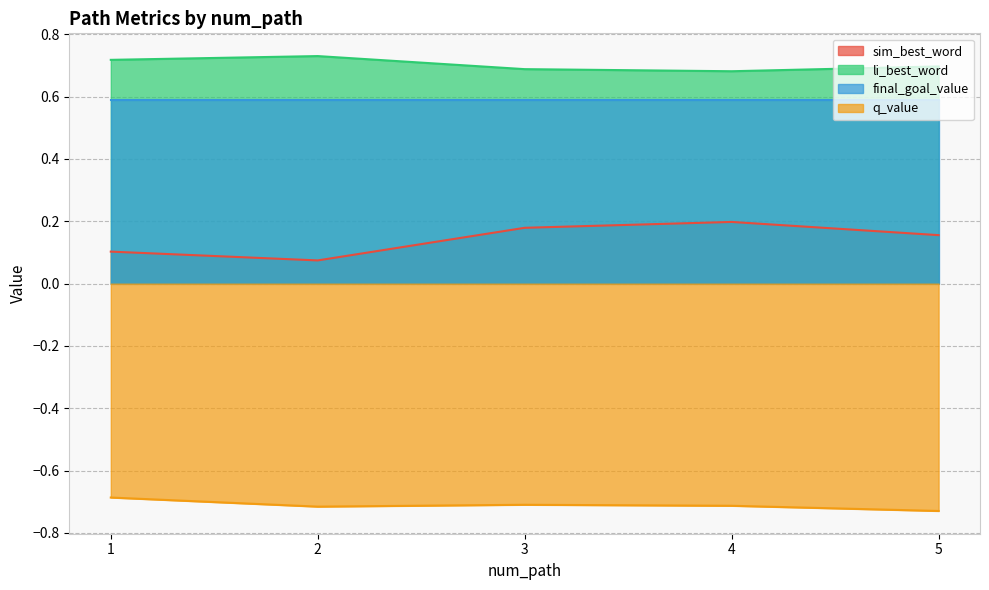

What is the value of the li_best_word point at the 2nd from the left?

0.7